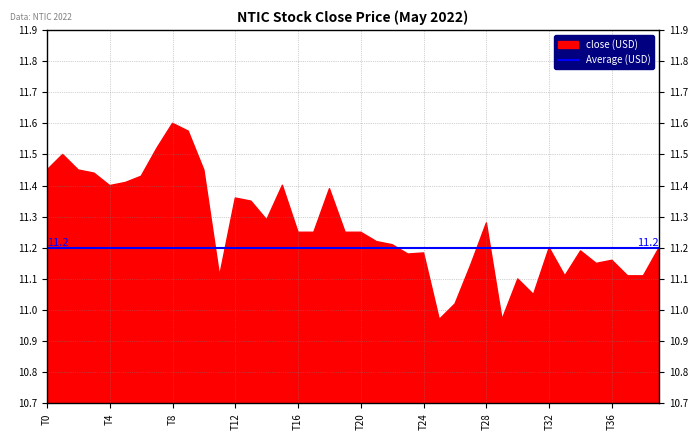

What is the spread (max minus min) of values at 2022-05-04?

0.2